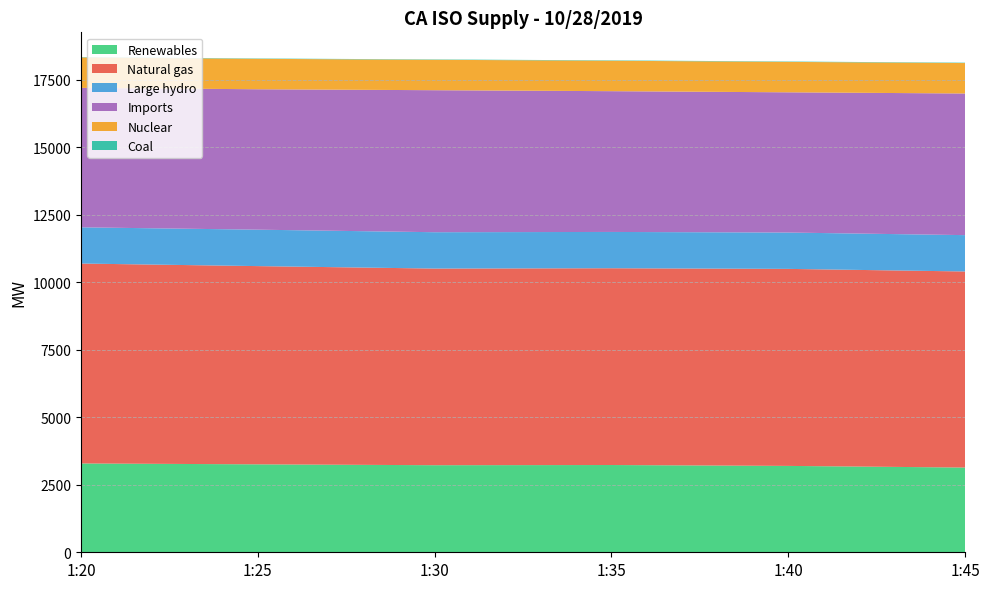

Reading left to right, transcribe all the data shown in this chart.

Renewables: 1:20=3289	1:25=3256	1:30=3224	1:35=3231	1:40=3198	1:45=3137
Natural gas: 1:20=7402	1:25=7340	1:30=7281	1:35=7286	1:40=7295	1:45=7260
Large hydro: 1:20=1341	1:25=1349	1:30=1346	1:35=1344	1:40=1346	1:45=1346
Imports: 1:20=5164	1:25=5199	1:30=5258	1:35=5212	1:40=5192	1:45=5244
Nuclear: 1:20=1126	1:25=1127	1:30=1126	1:35=1127	1:40=1126	1:45=1127
Coal: 1:20=13	1:25=13	1:30=13	1:35=14	1:40=14	1:45=14